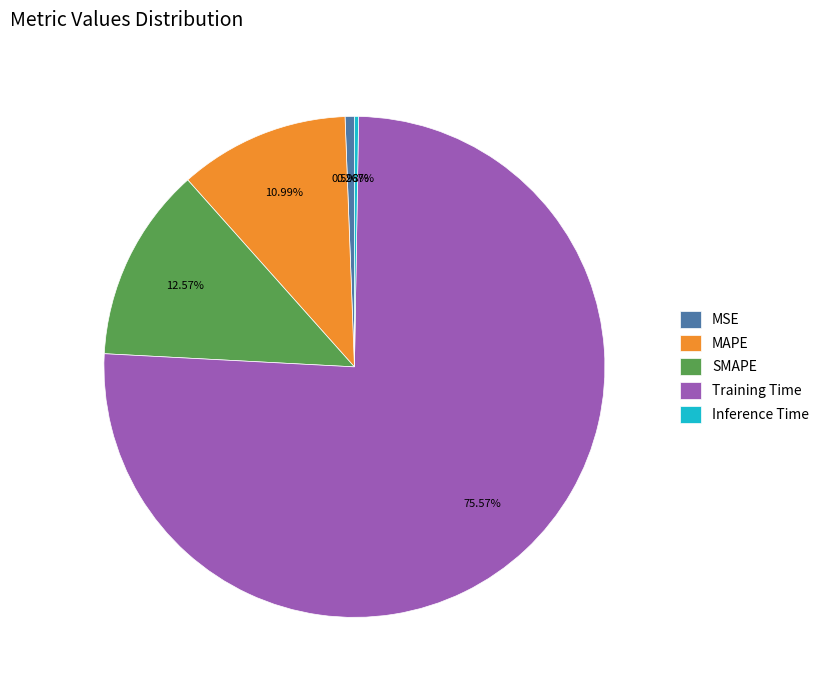

Does Training Time represent more than half of the total?

Yes